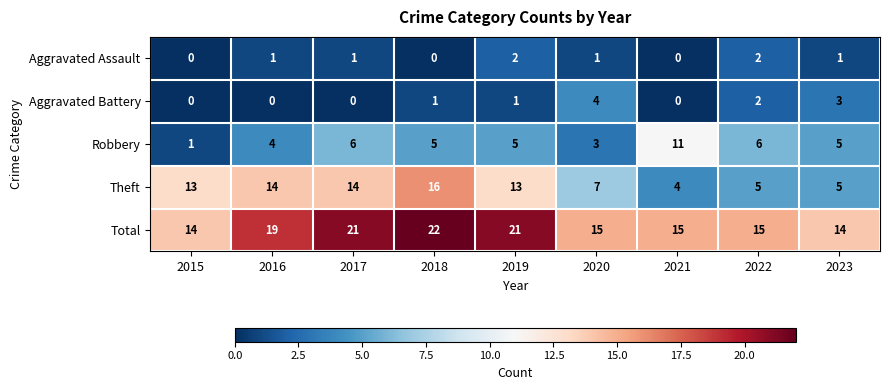

What is the greatest value displayed?

22